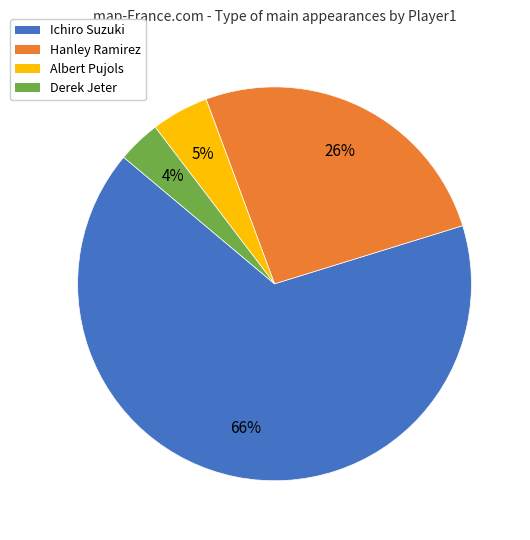

Which has a higher value, Ichiro Suzuki or Derek Jeter?

Ichiro Suzuki